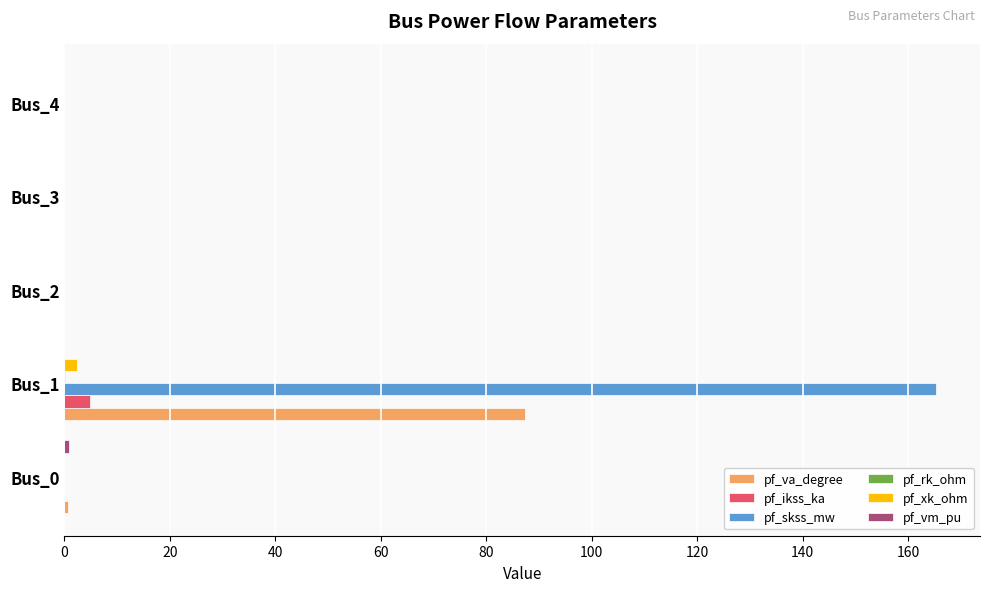

Which series has the largest total across all categories?

pf_skss_mw